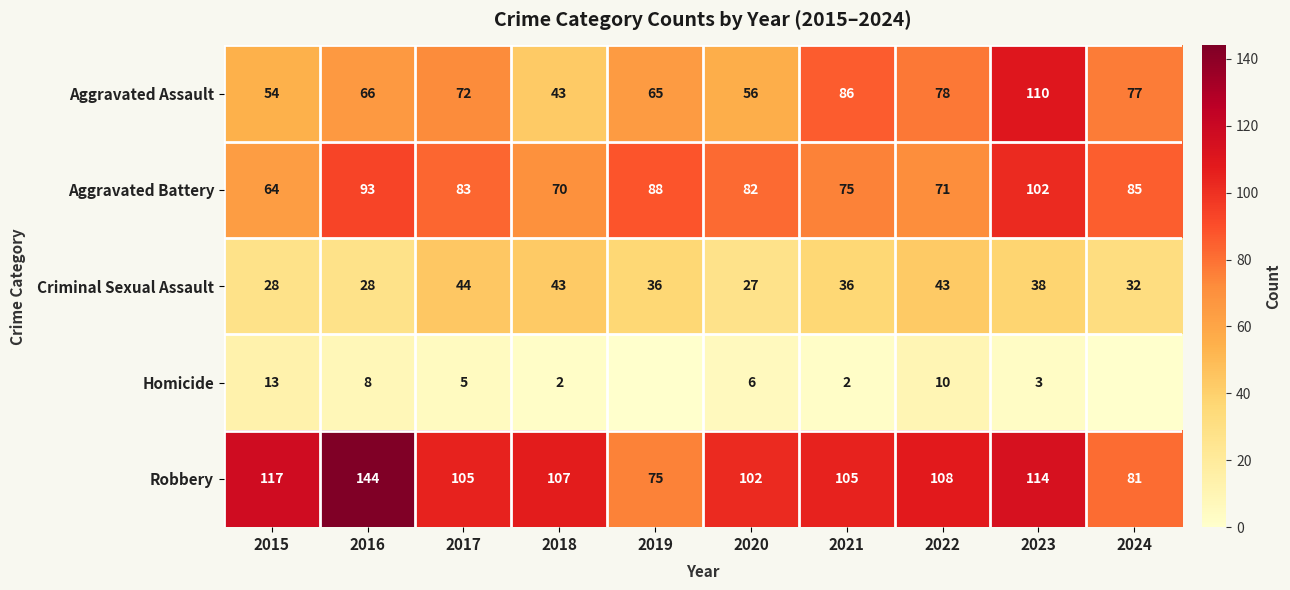

What value does the Aggravated Assault series have at 2016?

66